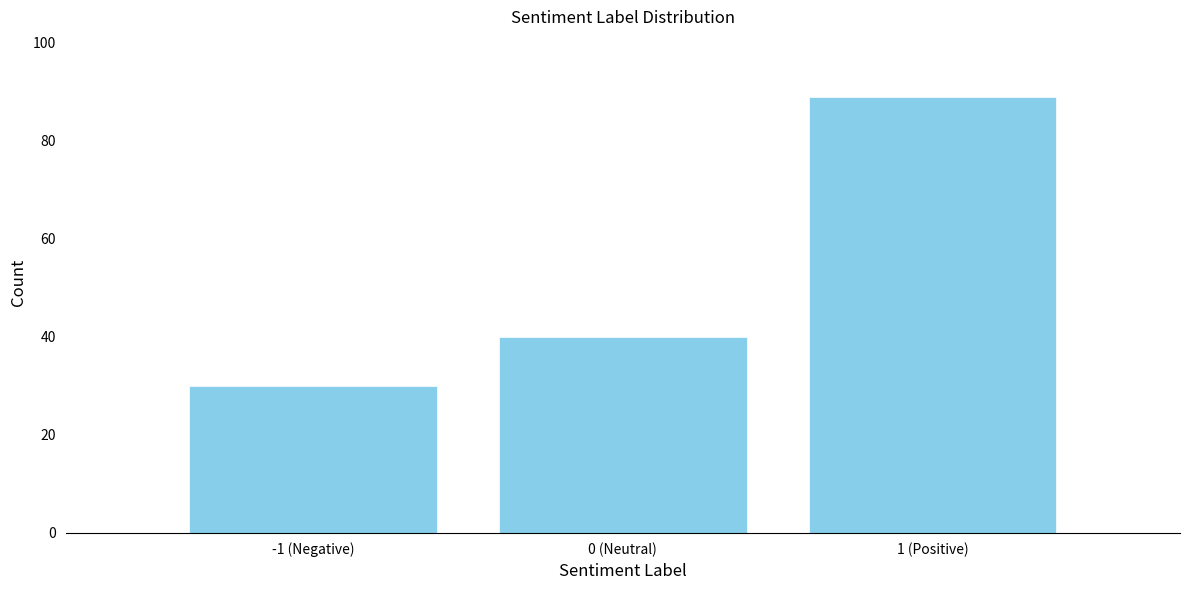

Reading left to right, extract all data points from this chart.

30	40	89